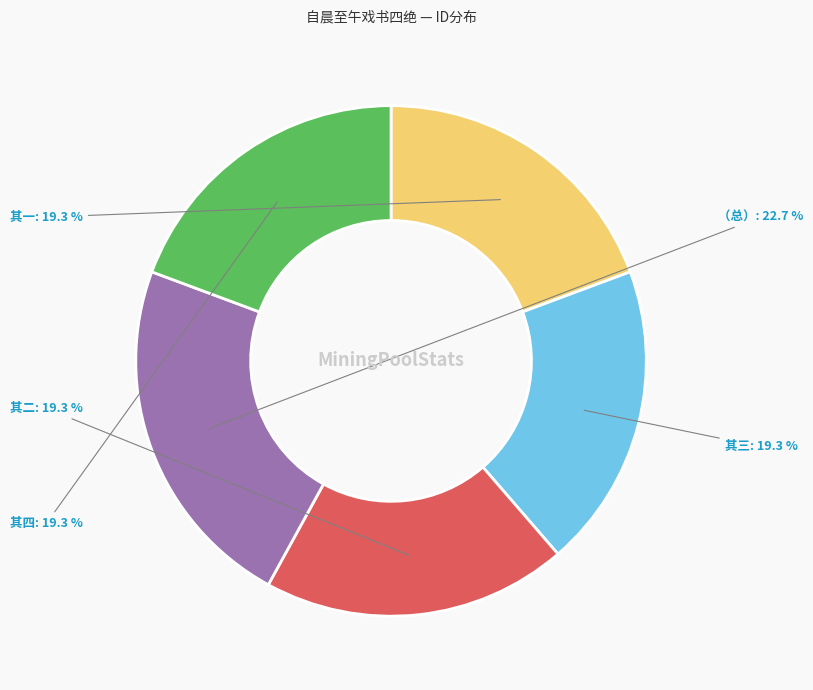

Is 其三 the majority of the pie?

No